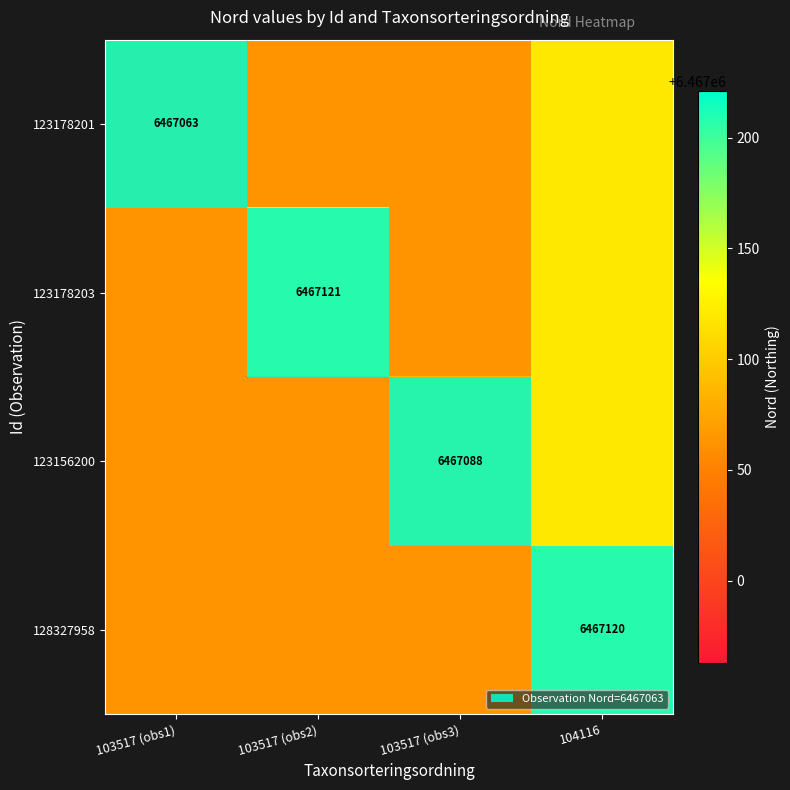

The 123156200 series shows 9967156 at 103517 (obs3). True or false?

False